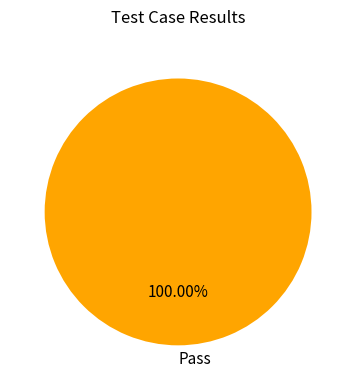

Is there a majority slice in this chart?

Yes